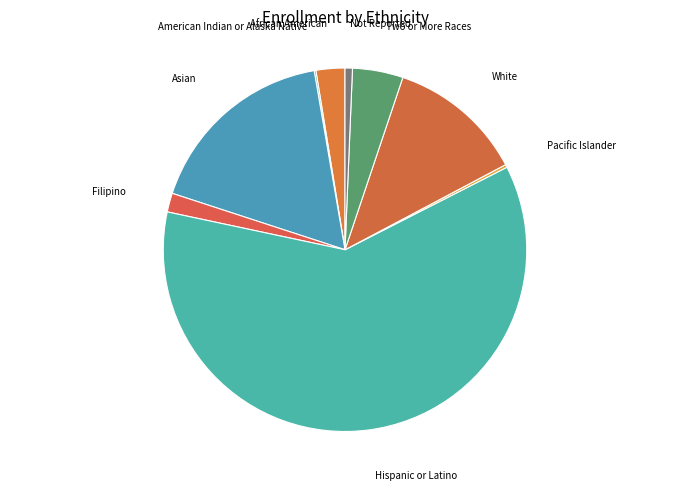

Is there any slice that represents more than half of the pie?

Yes